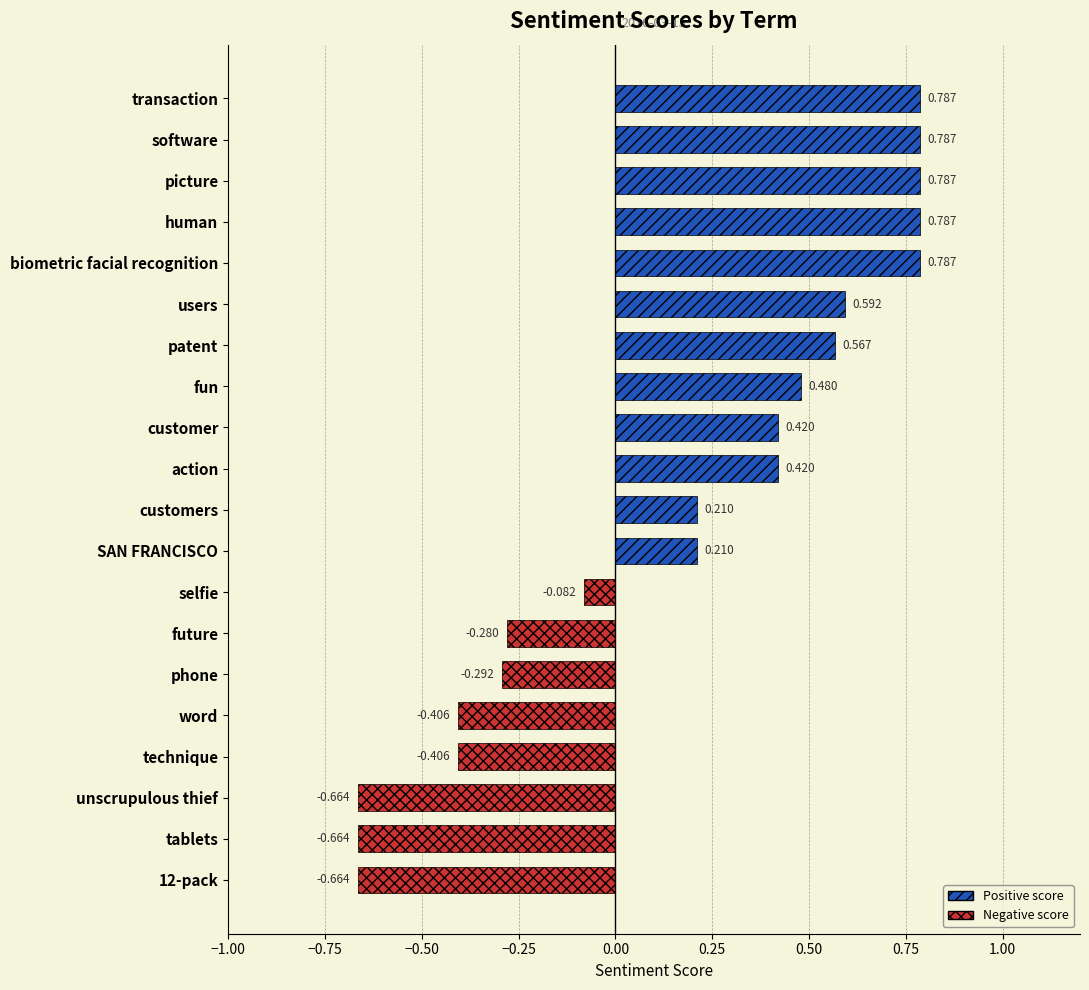

What is the label of the 18th bar from the top?

unscrupulous thief